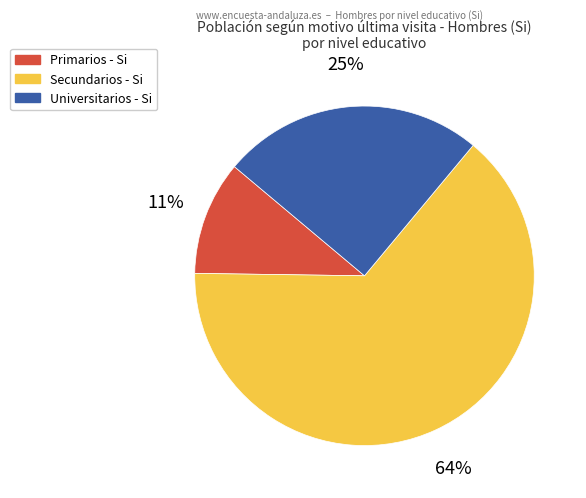

To the nearest percent, what is the difference between the largest and smallest slice percentages?

53%